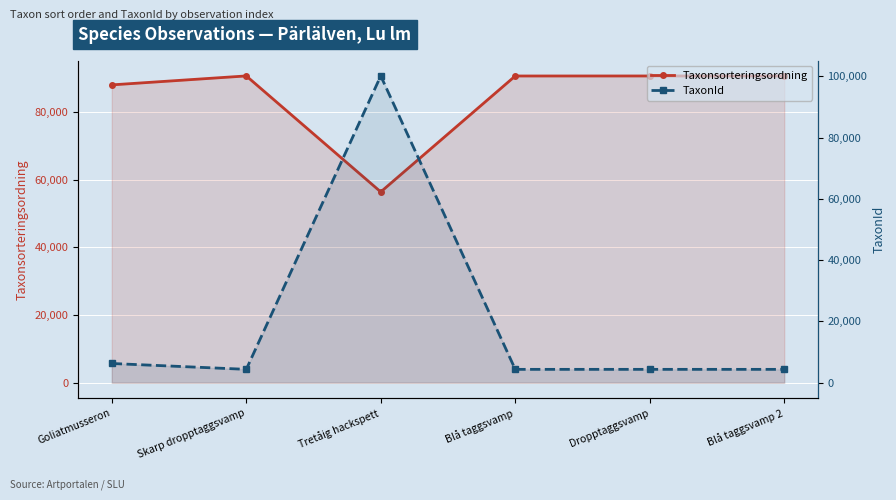

What is the difference between the highest and lowest values at Skarp dropptaggsvamp?

86299